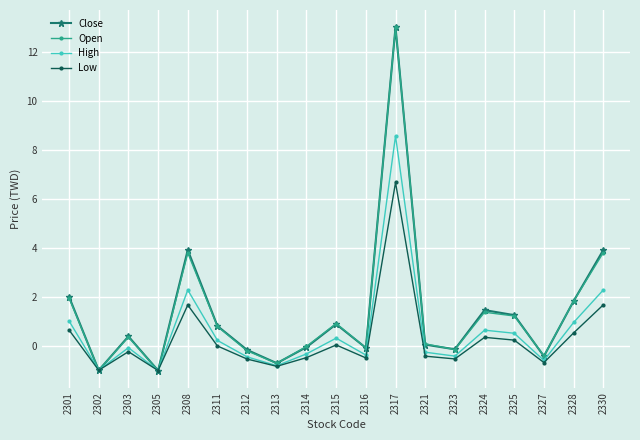

How many lines are shown in the chart?

4